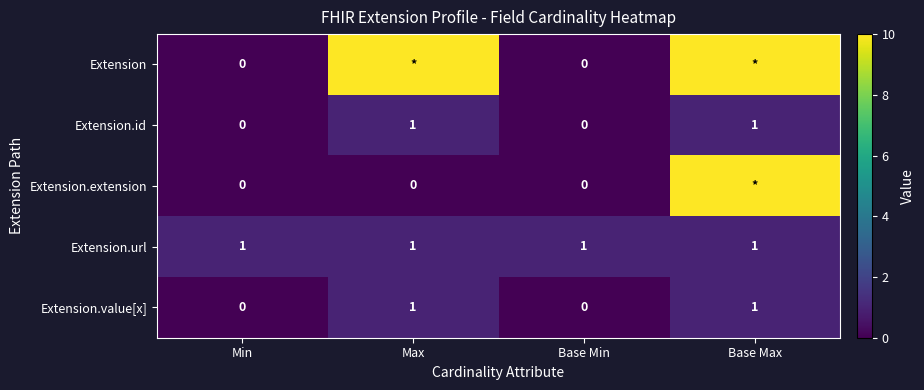

The Extension.value[x] series shows 1 at Max. True or false?

True